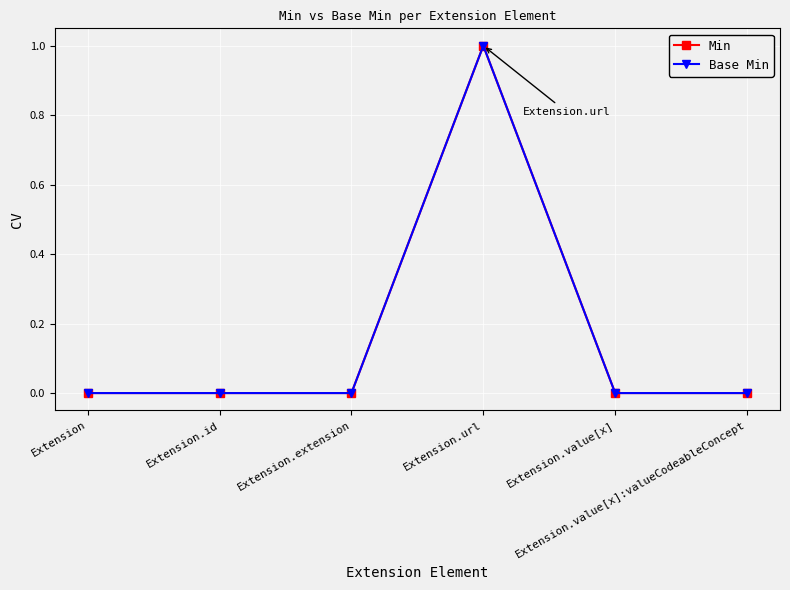

Does the chart have visible grid lines?

Yes